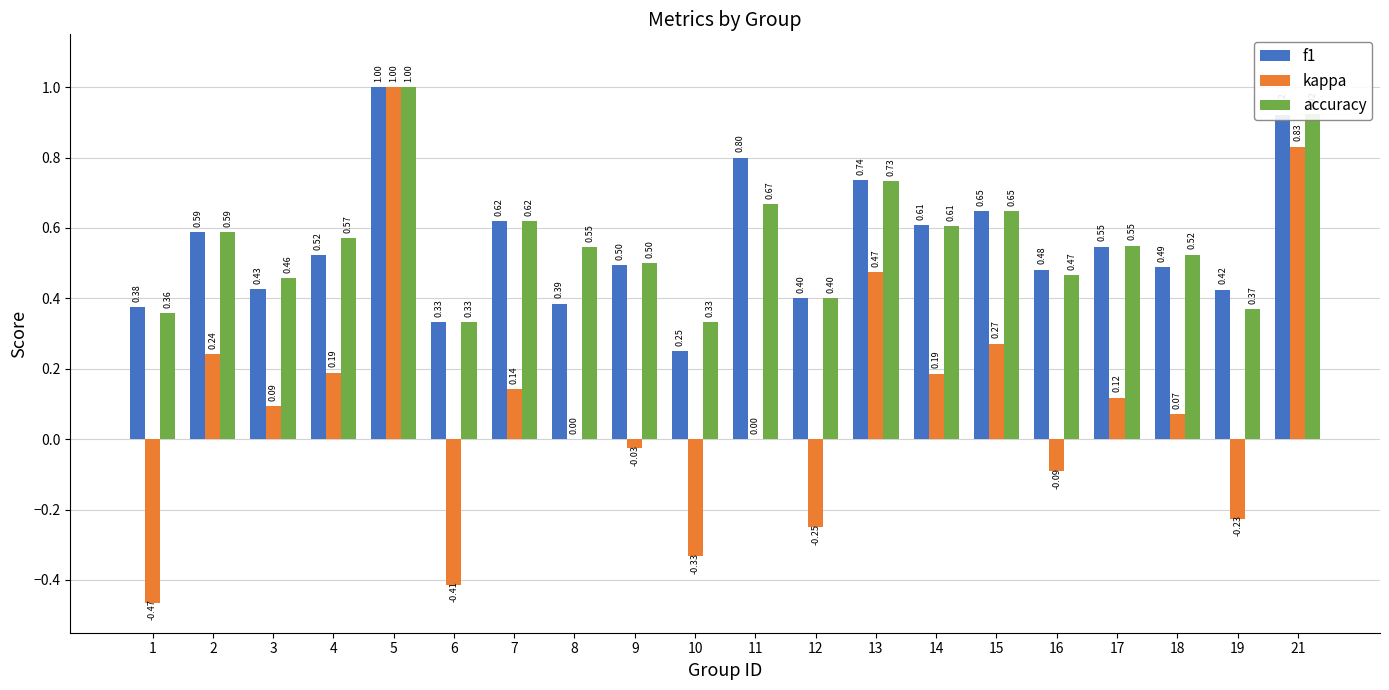

Between 16 and 21, which series saw the biggest shift?

kappa